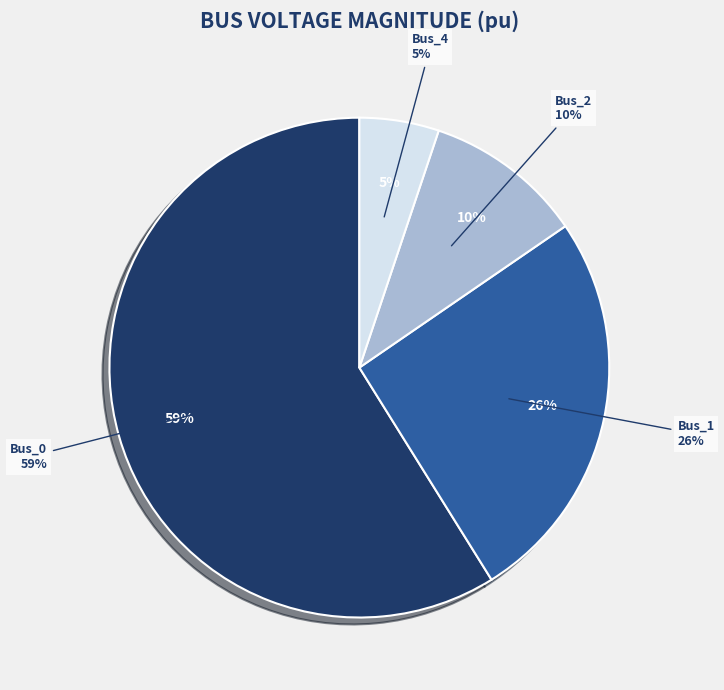

Between Bus_2 and Bus_1, which is larger?

Bus_1